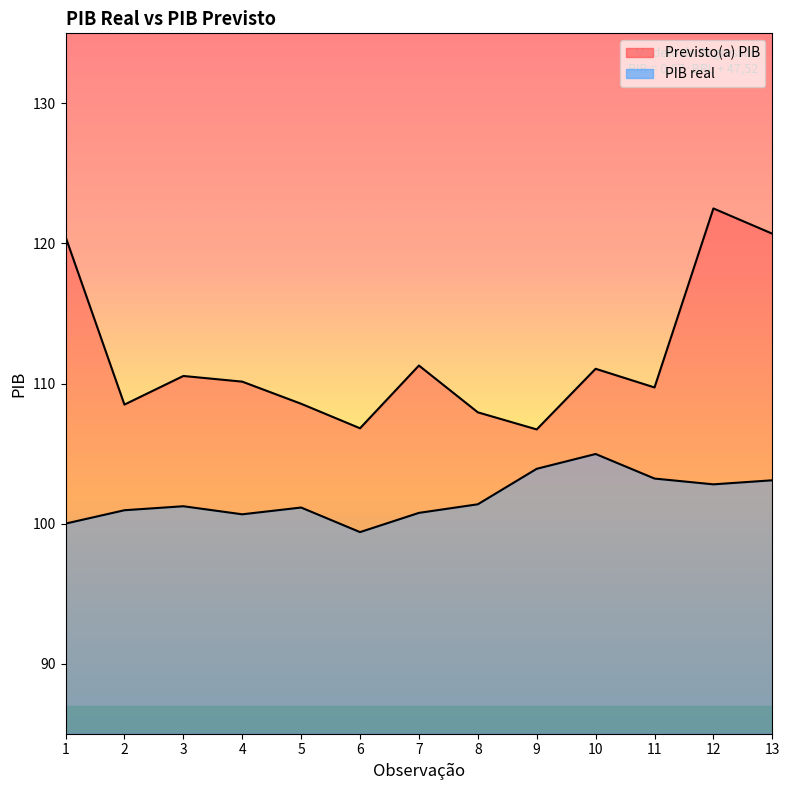

At which category does PIB real reach its first local valley?

4